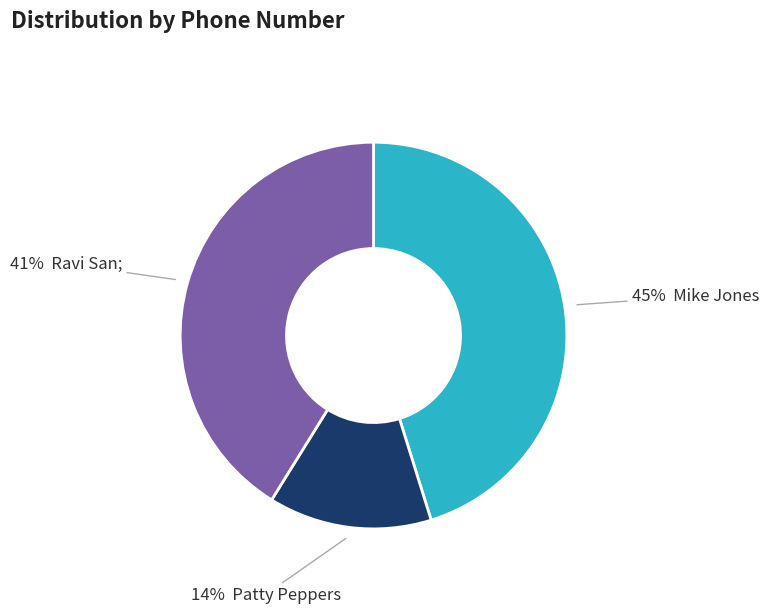

How many slices are in this pie chart?

3